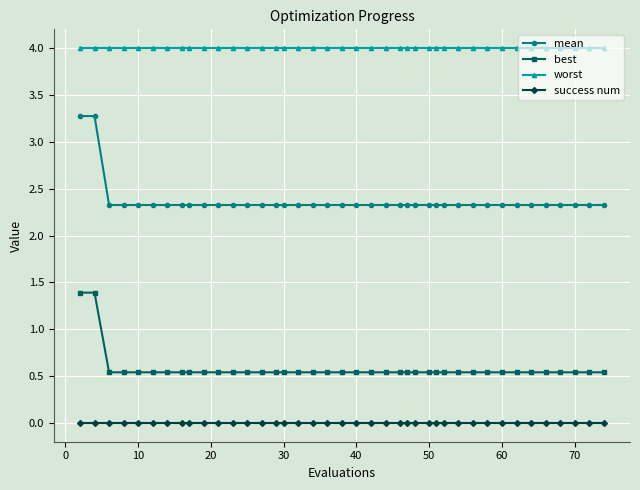

What is the value of the mean point at the 24th from the left?

2.3